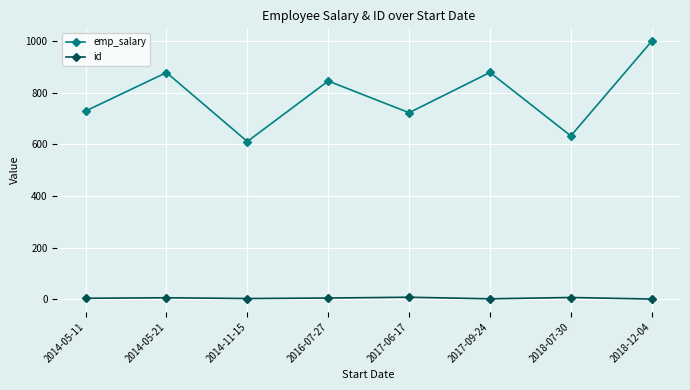

What is the difference between the highest and lowest values at 2017-06-17?

714.5